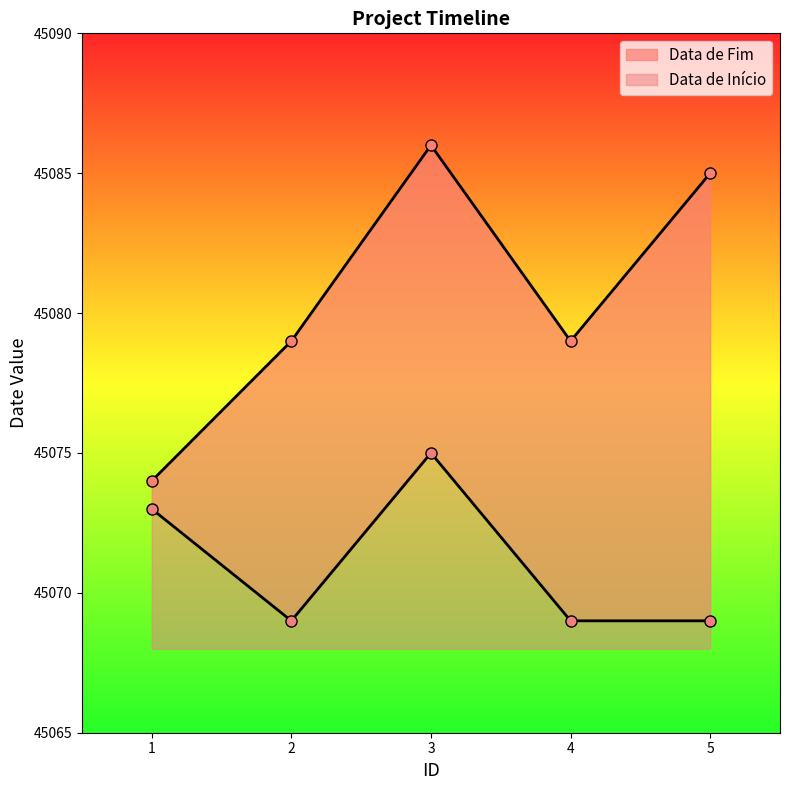

Where is Data de Início nearest to the value 45072?

1